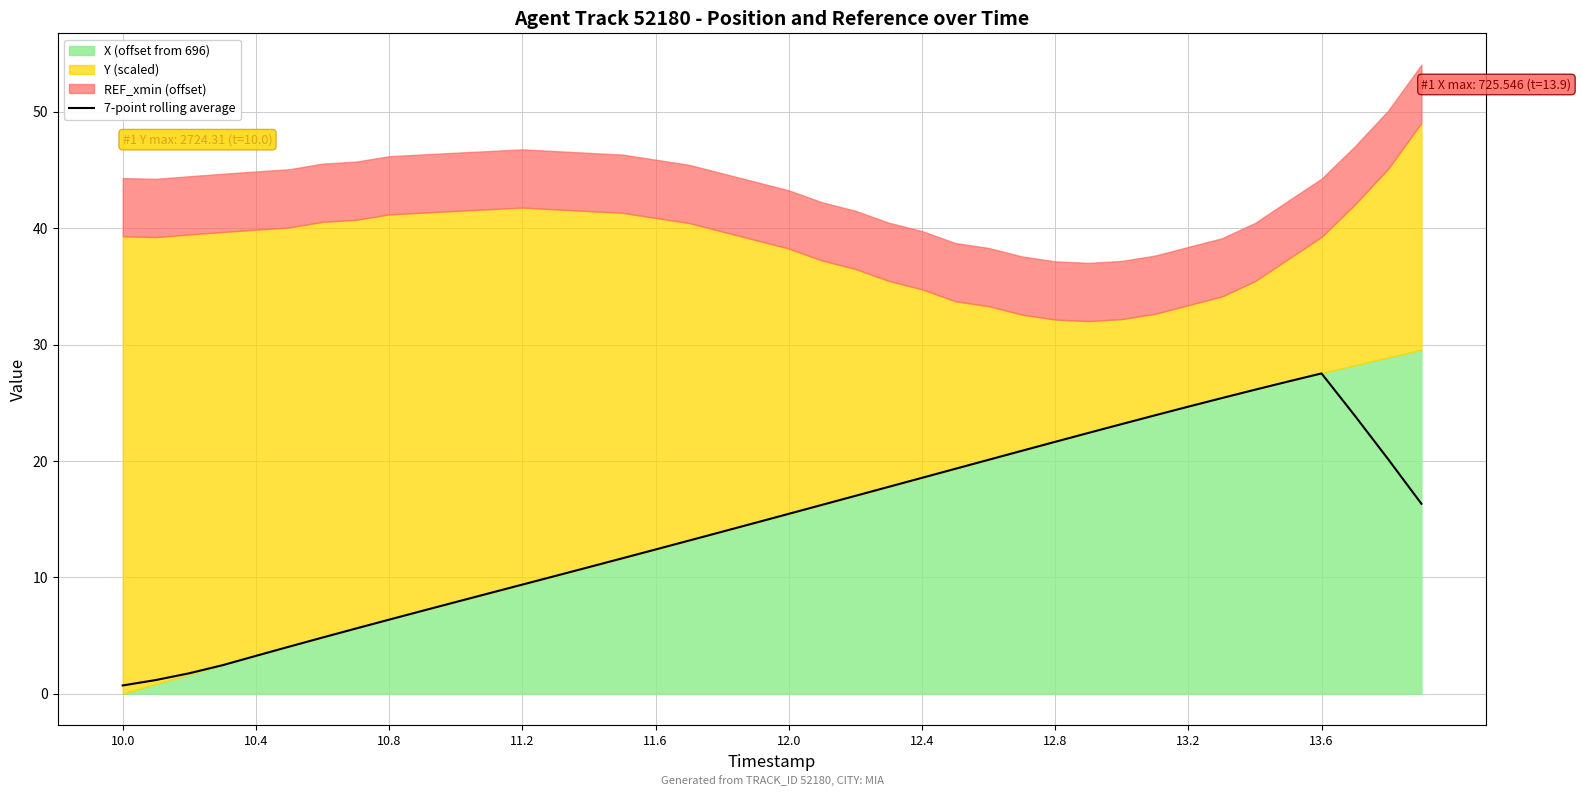

What is the highest value of the 7-point rolling average series?

27.5